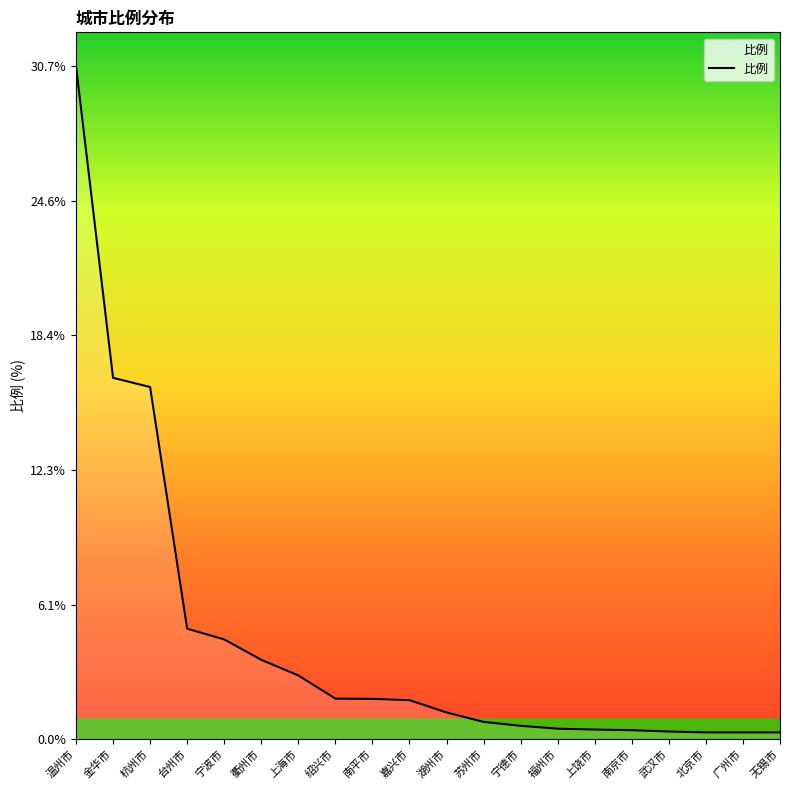

Where is the data nearest to the value 15?

杭州市